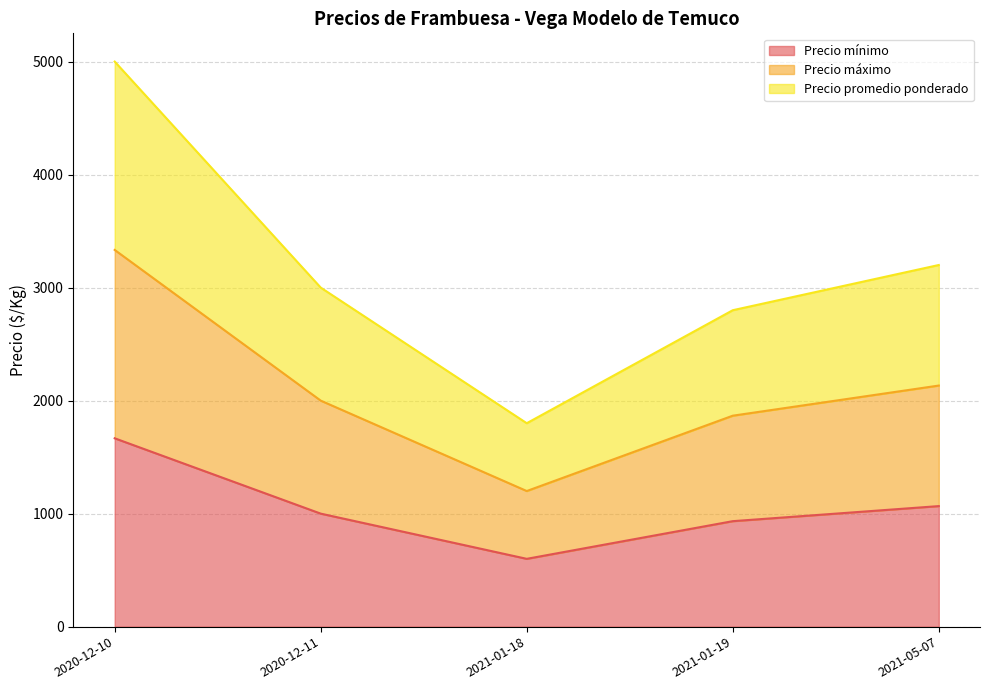

Does the chart display data point markers on the line(s)?

No